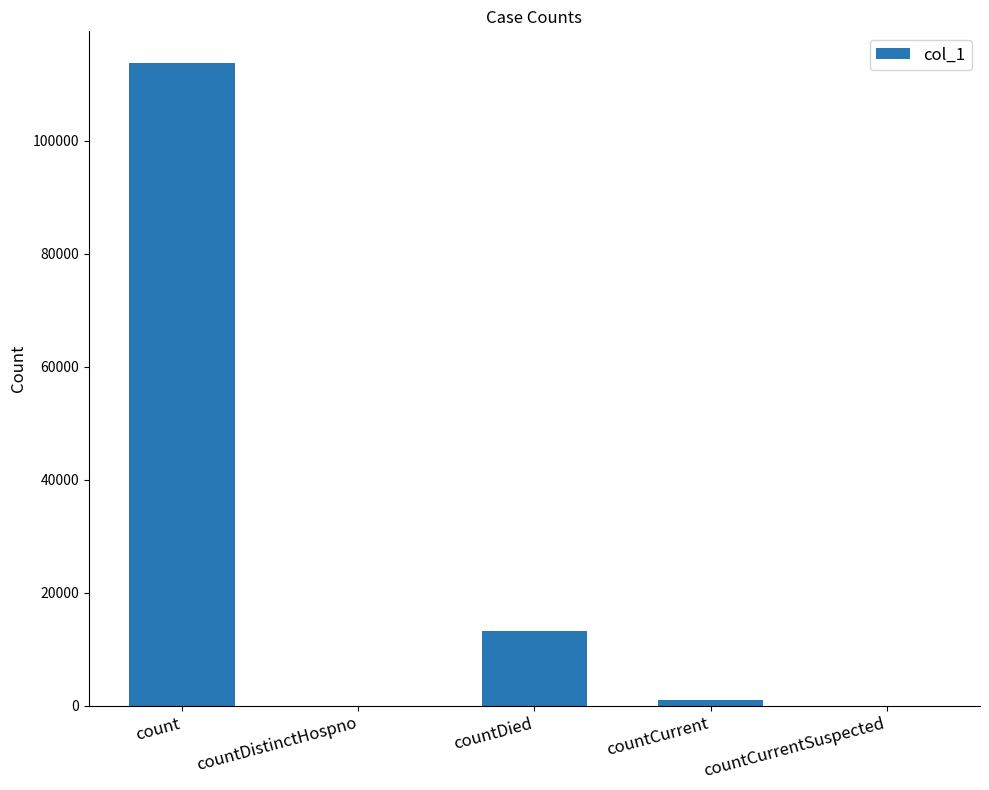

What is the difference between the values at countDied and countCurrentSuspected?

13231